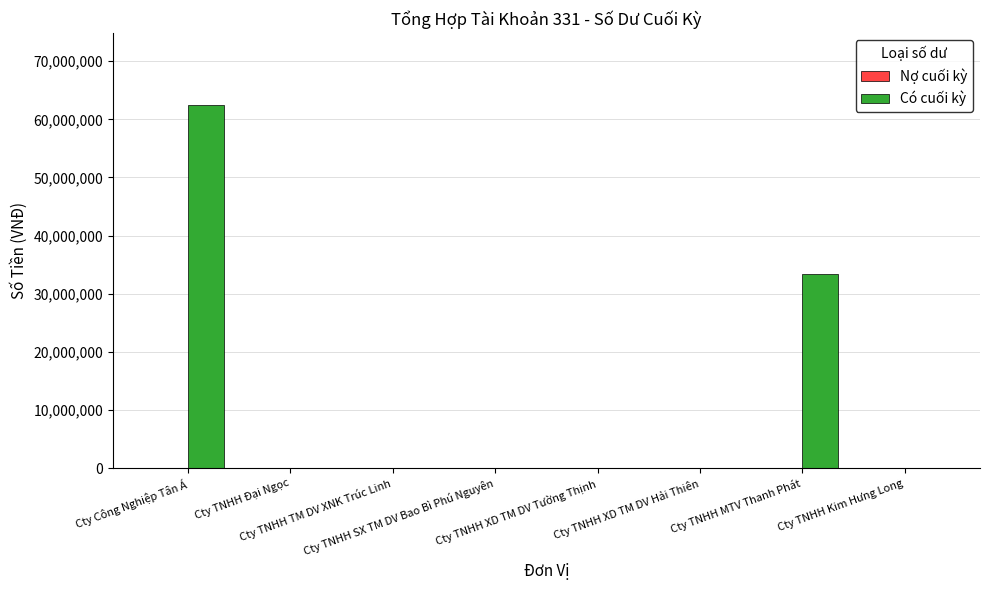

What is the sum of all values?

95781573